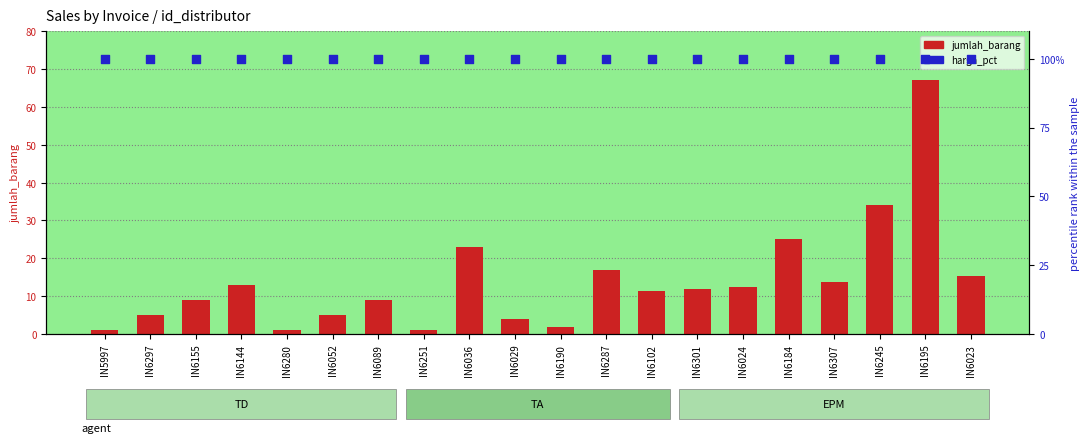

Which series has the widest spread of Y values?

jumlah_barang